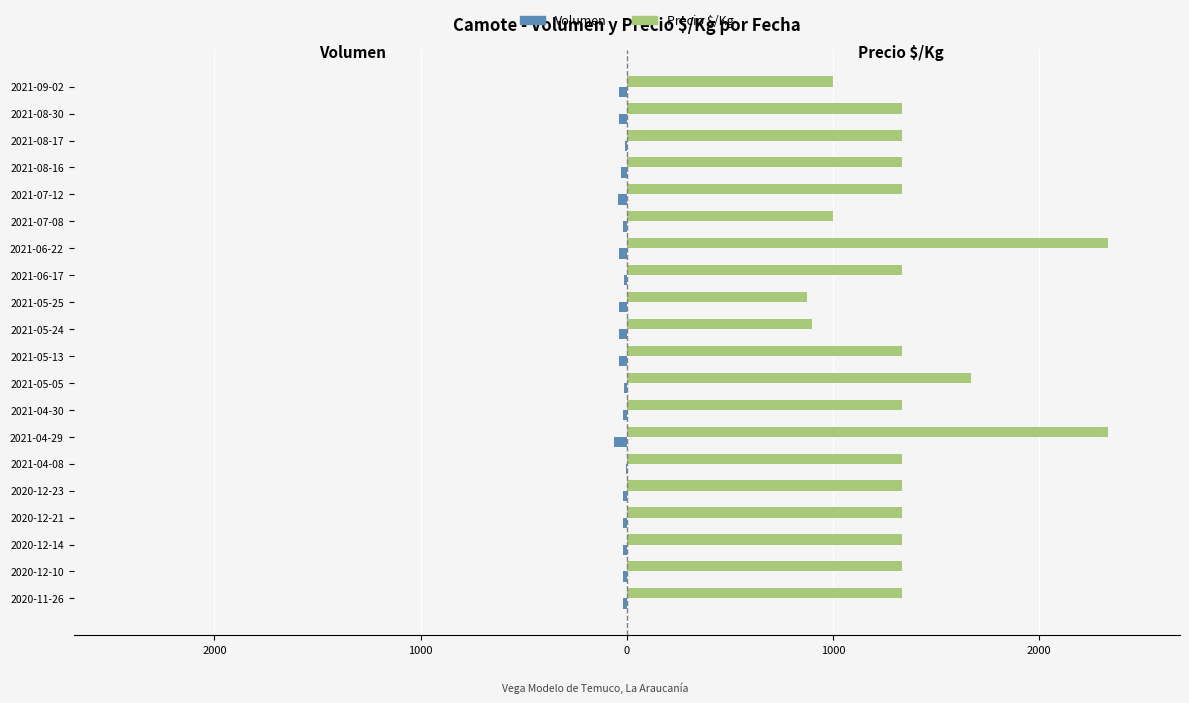

What are all the series names shown in the legend?

Volumen, Precio $/Kg